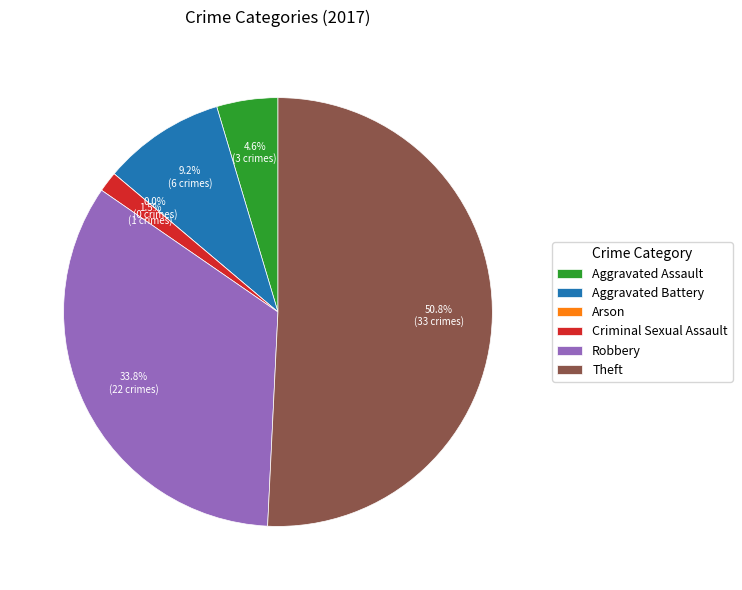

Is there a majority slice in this chart?

Yes